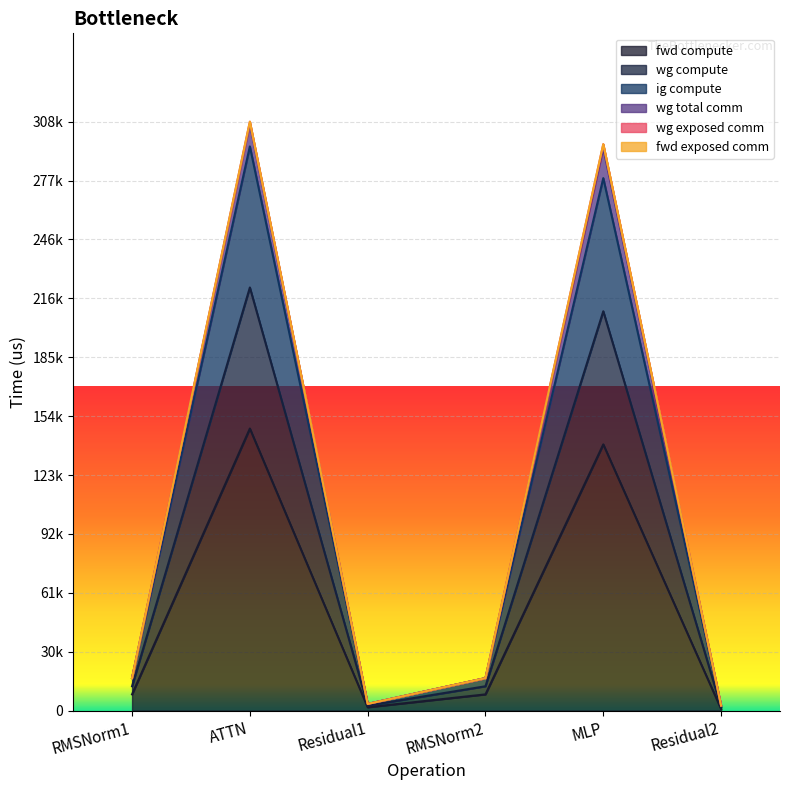

At which category does wg total comm reach its first local peak?

ATTN